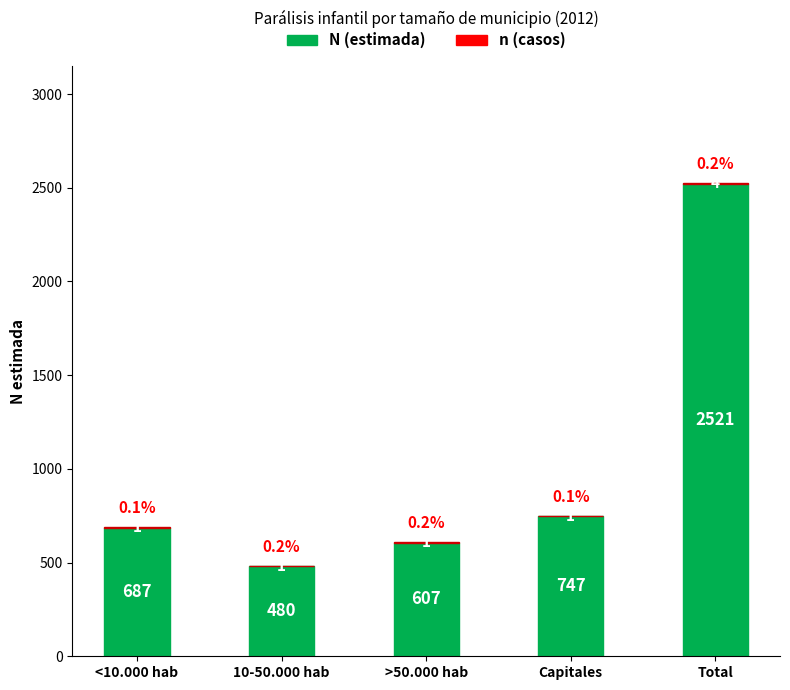

What is the sum of all N (estimada) values?

5042